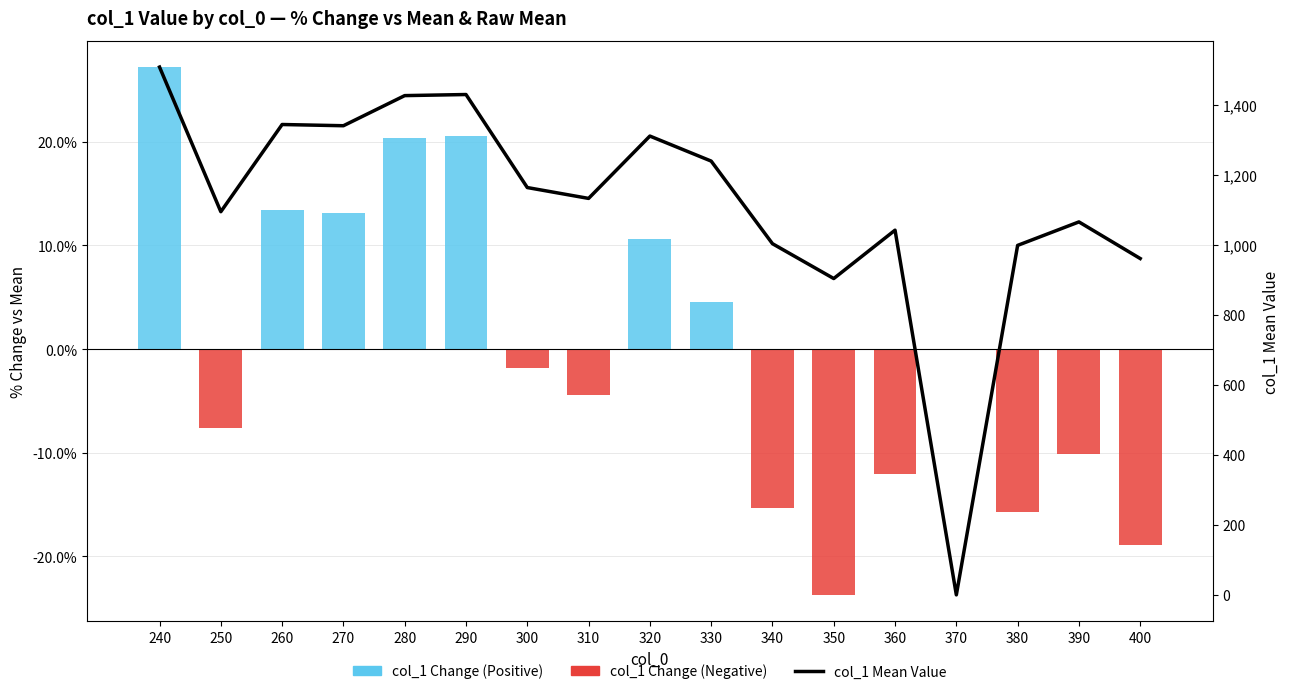

Reading left to right, transcribe all the data shown in this chart.

col_1 Change vs Mean (%): 240=27.2	250=-7.6	260=13.4	270=13.1	280=20.3	290=20.6	300=-1.8	310=-4.4	320=10.6	330=4.6	340=-15.3	350=-23.7	360=-12.1	370=0.0	380=-15.8	390=-10.1	400=-18.9
col_1 Mean Value: 240=1507.0	250=1094.0	260=1343.0	270=1339.5	280=1425.5	290=1428.6	300=1163.0	310=1132.0	320=1310.0	330=1238.6	340=1002.7	350=903.2	360=1041.3	370=0.0	380=997.9	390=1064.9	400=960.3